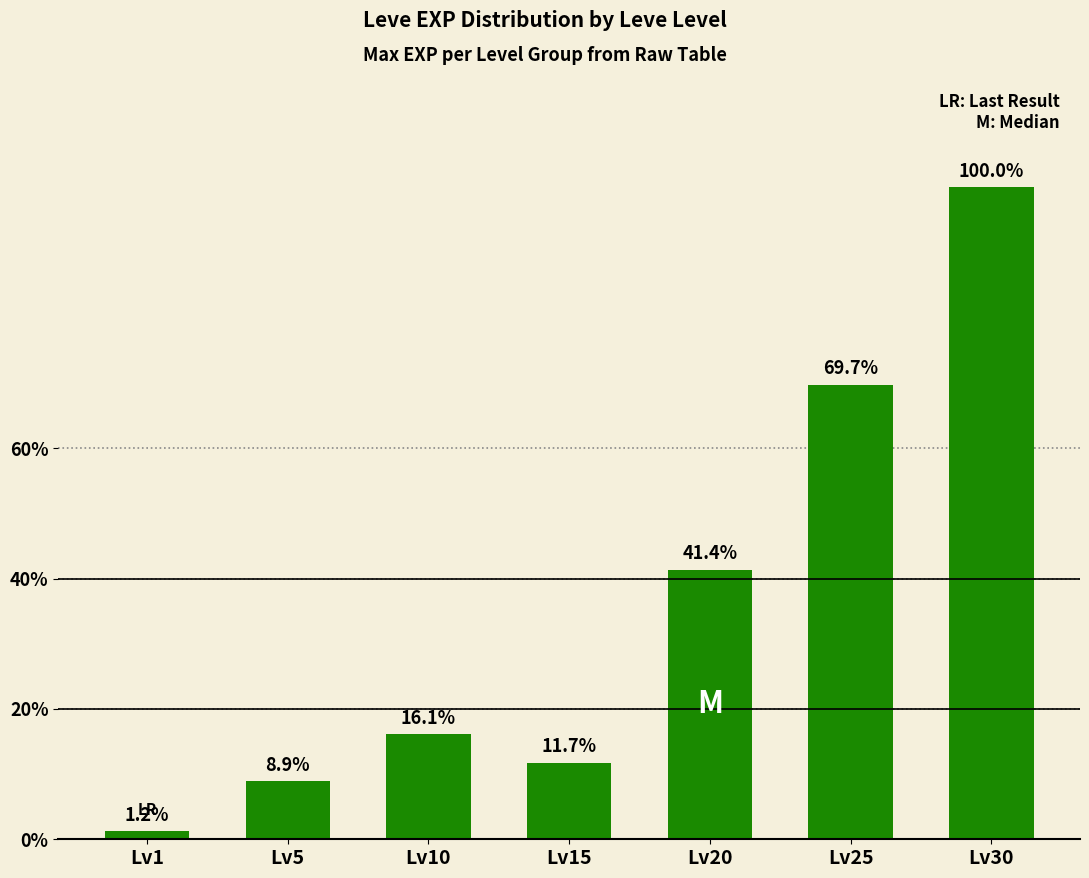

Rank the categories by value from lowest to highest.

Lv1, Lv5, Lv15, Lv10, Lv20, Lv25, Lv30